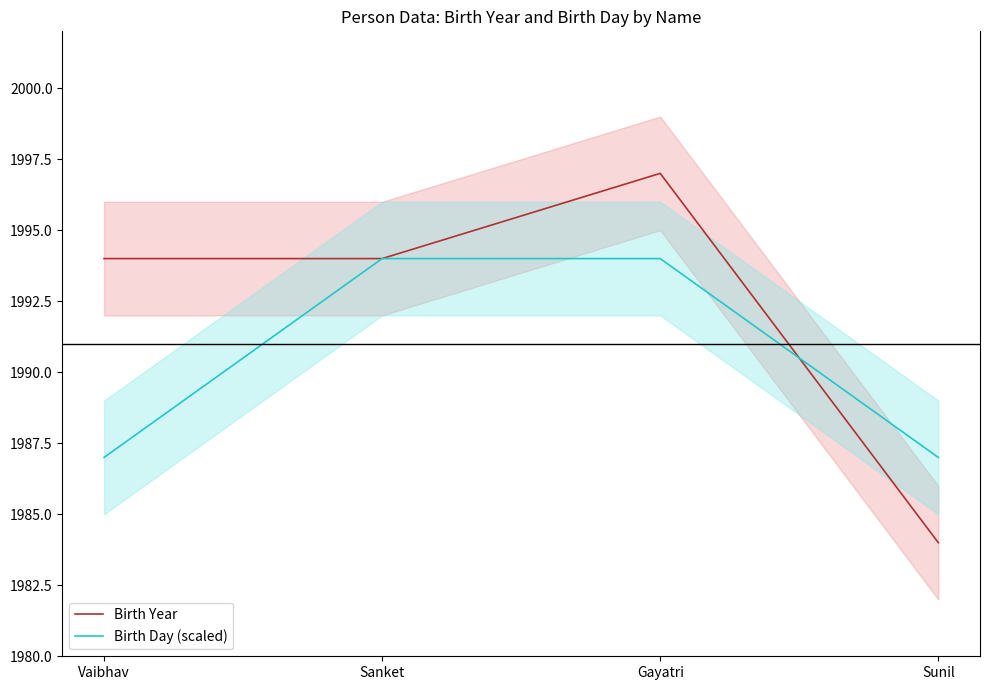

At Vaibhav, list the series in order from smallest to largest.

Birth Day (scaled), Birth Year